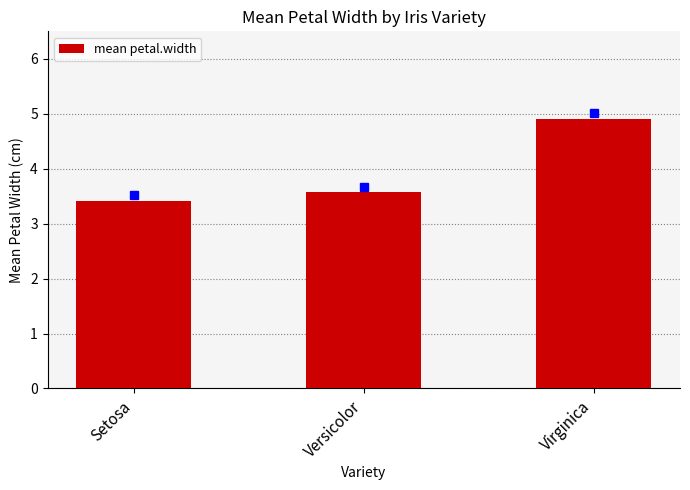

List the labels in order of value, largest first.

Virginica, Versicolor, Setosa